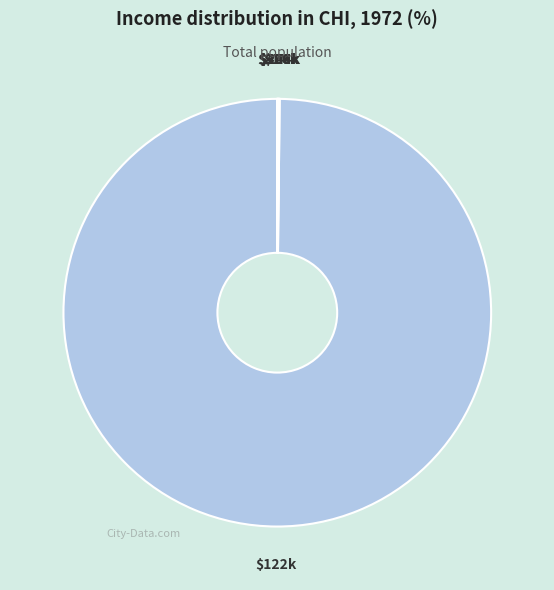

The $122k slice represents 100% of the pie. True or false?

True